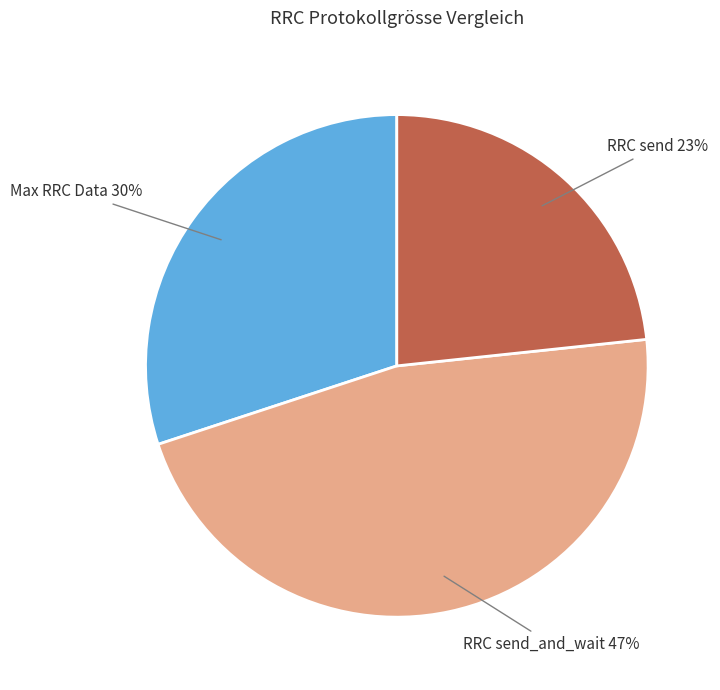

Is it true that Max RRC Data is 30% of the pie?

True